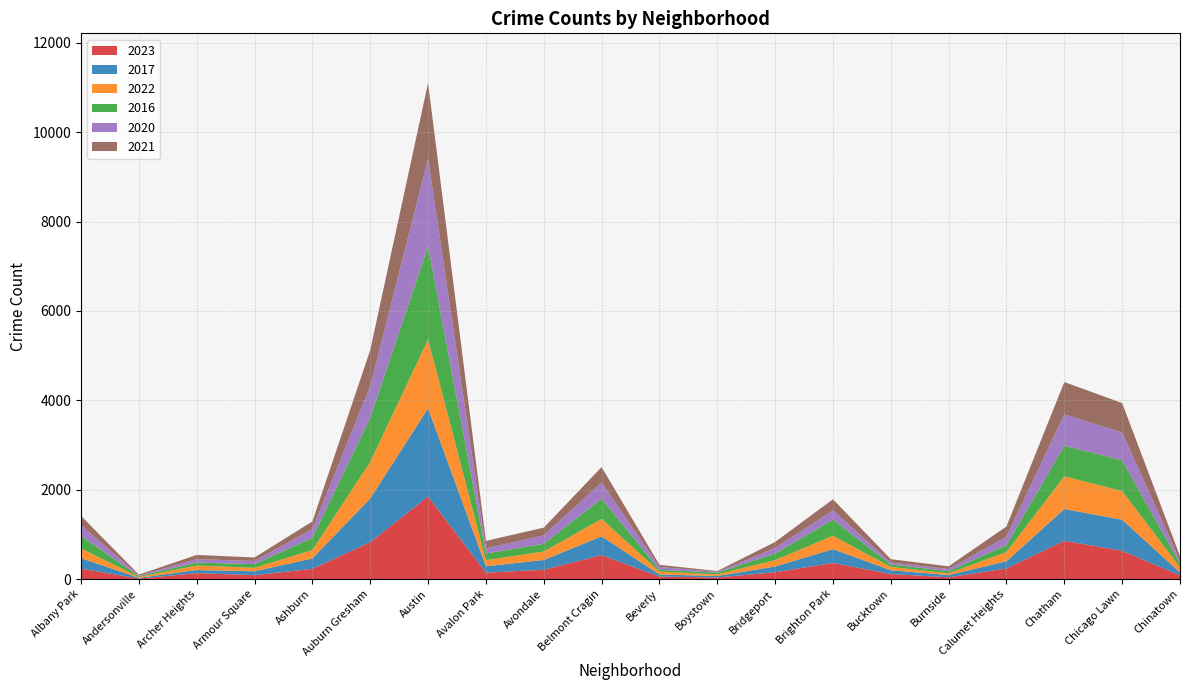

Reading right to left, extract all data points from this chart.

2023: Chinatown=84	Chicago Lawn=633	Chatham=856	Calumet Heights=236	Burnside=39	Bucktown=112	Brighton Park=360	Bridgeport=153	Boystown=35	Beverly=56	Belmont Cragin=536	Avondale=208	Avalon Park=144	Austin=1848	Auburn Gresham=825	Ashburn=228	Armour Square=87	Archer Heights=132	Andersonville=11	Albany Park=232
2017: Chinatown=63	Chicago Lawn=695	Chatham=711	Calumet Heights=162	Burnside=50	Bucktown=85	Brighton Park=309	Bridgeport=128	Boystown=33	Beverly=46	Belmont Cragin=420	Avondale=218	Avalon Park=142	Austin=1972	Auburn Gresham=978	Ashburn=233	Armour Square=87	Archer Heights=69	Andersonville=17	Albany Park=235
2022: Chinatown=116	Chicago Lawn=641	Chatham=731	Calumet Heights=206	Burnside=40	Bucktown=75	Brighton Park=299	Bridgeport=143	Boystown=37	Beverly=66	Belmont Cragin=389	Avondale=190	Avalon Park=136	Austin=1542	Auburn Gresham=819	Ashburn=188	Armour Square=77	Archer Heights=102	Andersonville=18	Albany Park=216
2016: Chinatown=84	Chicago Lawn=690	Chatham=686	Calumet Heights=157	Burnside=49	Bucktown=55	Brighton Park=363	Bridgeport=147	Boystown=39	Beverly=40	Belmont Cragin=451	Avondale=172	Avalon Park=151	Austin=2086	Auburn Gresham=983	Ashburn=276	Armour Square=83	Archer Heights=65	Andersonville=20	Albany Park=282
2020: Chinatown=63	Chicago Lawn=618	Chatham=703	Calumet Heights=185	Burnside=47	Bucktown=41	Brighton Park=203	Bridgeport=124	Boystown=14	Beverly=62	Belmont Cragin=364	Avondale=188	Avalon Park=113	Austin=1959	Auburn Gresham=708	Ashburn=193	Armour Square=70	Archer Heights=78	Andersonville=8	Albany Park=246
2021: Chinatown=103	Chicago Lawn=661	Chatham=722	Calumet Heights=231	Burnside=60	Bucktown=77	Brighton Park=251	Bridgeport=134	Boystown=21	Beverly=49	Belmont Cragin=346	Avondale=174	Avalon Park=168	Austin=1695	Auburn Gresham=811	Ashburn=171	Armour Square=79	Archer Heights=94	Andersonville=25	Albany Park=203